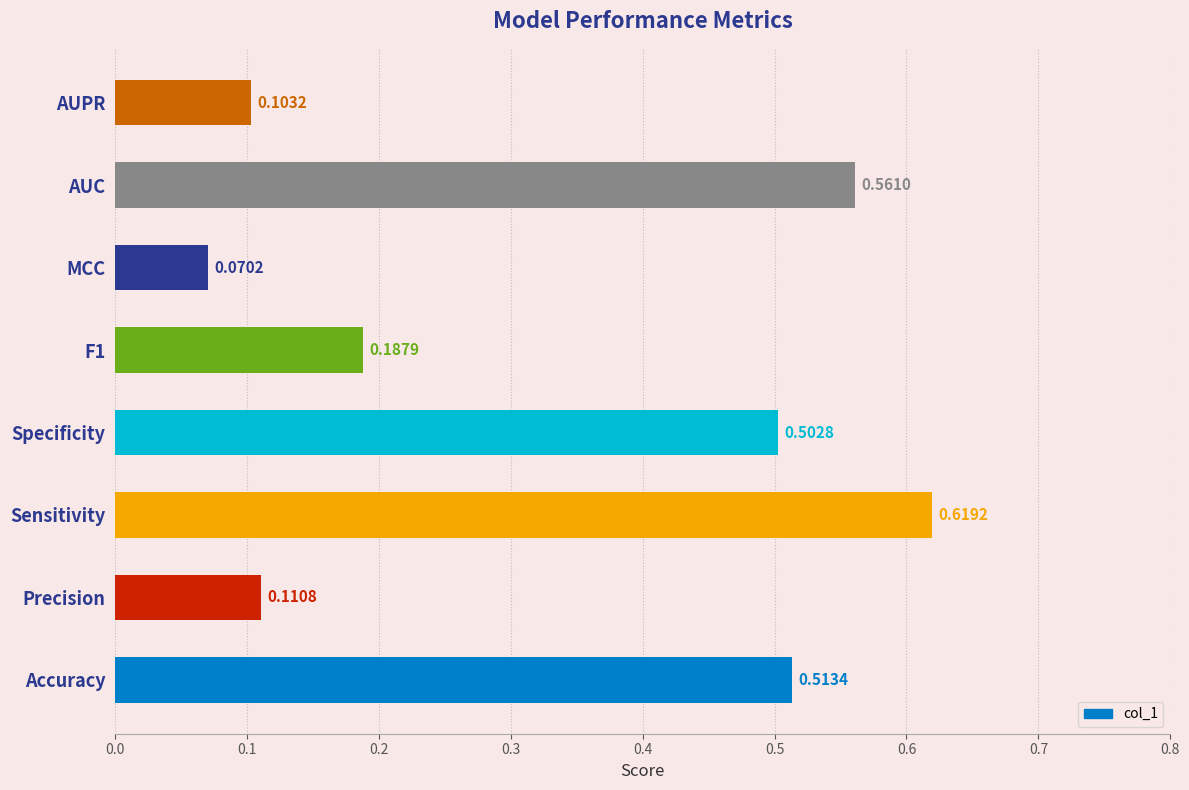

Which label corresponds to the smallest value in the chart?

MCC